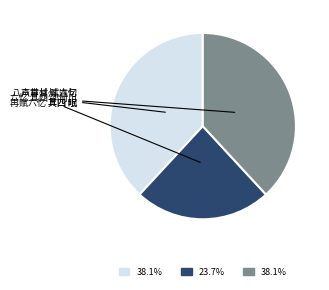

Does any single category account for the majority?

No